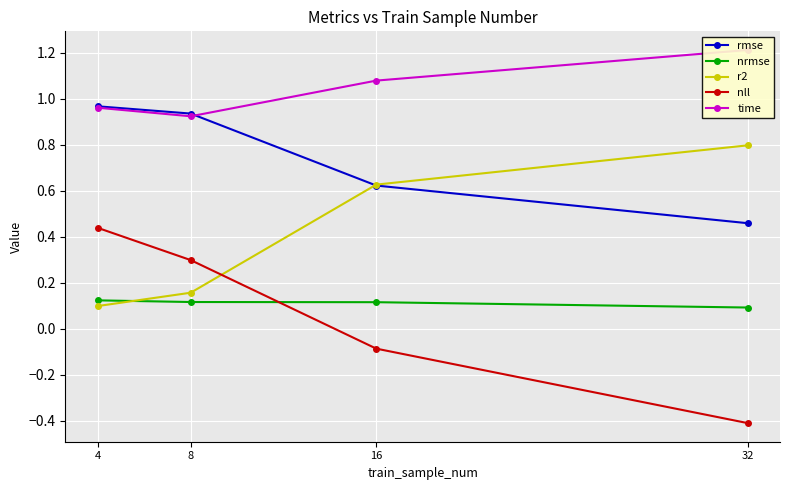

What is the maximum value for r2?

0.8